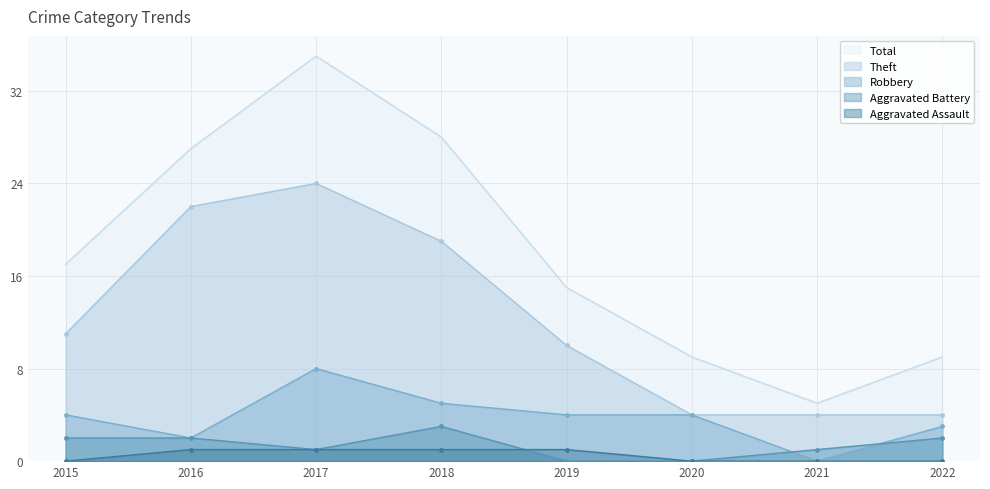

True or false: Robbery and Theft cross at least once.

False